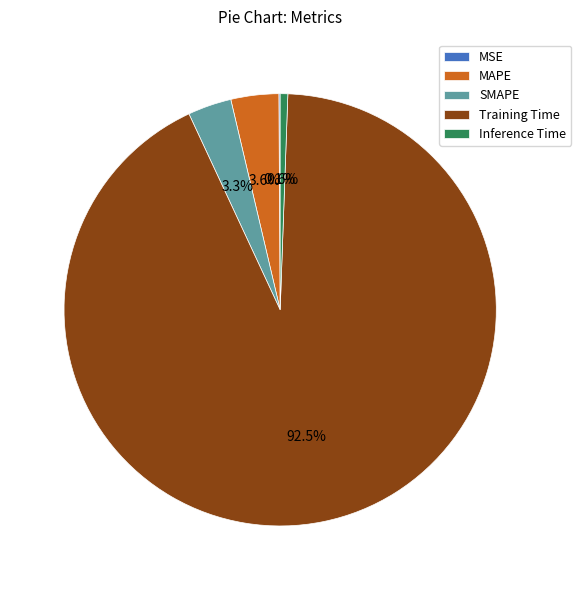

Which slice is the largest?

Training Time